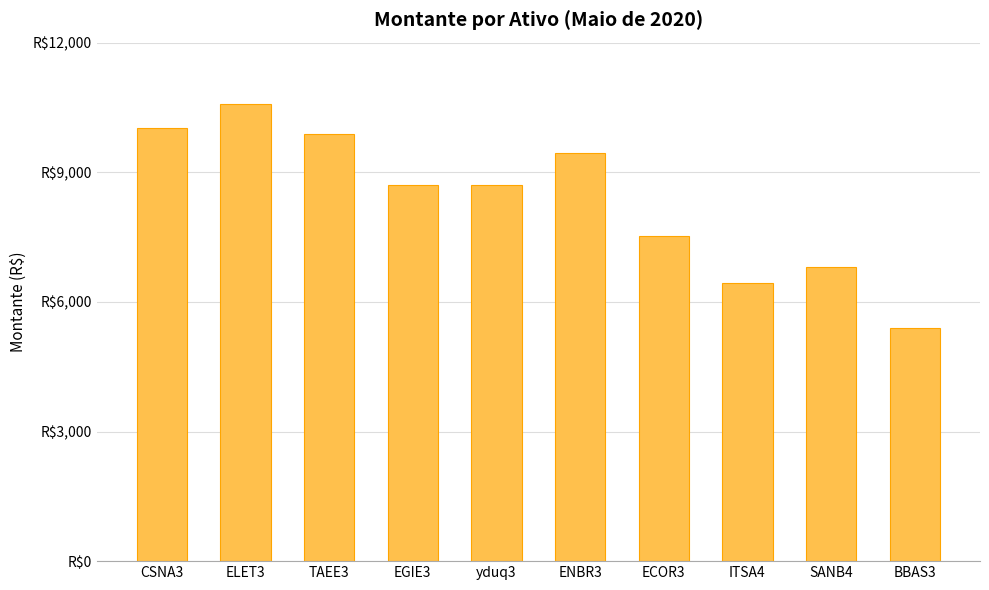

Reading left to right, list all the values displayed in this chart.

CSNA3=10026	ELET3=10575	TAEE3=9890	EGIE3=8694	yduq3=8700	ENBR3=9450	ECOR3=7532	ITSA4=6445	SANB4=6810	BBAS3=5394